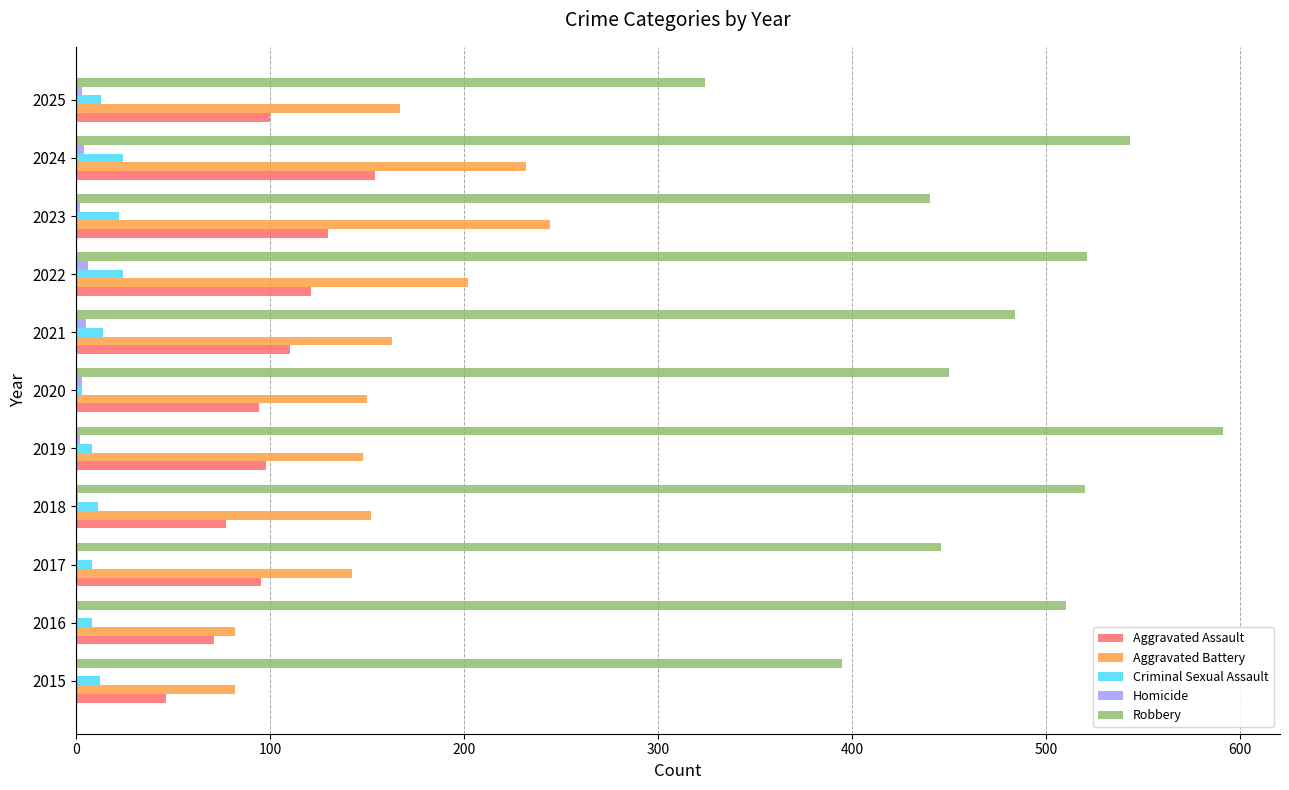

The Robbery series shows 440 at 2023. True or false?

True